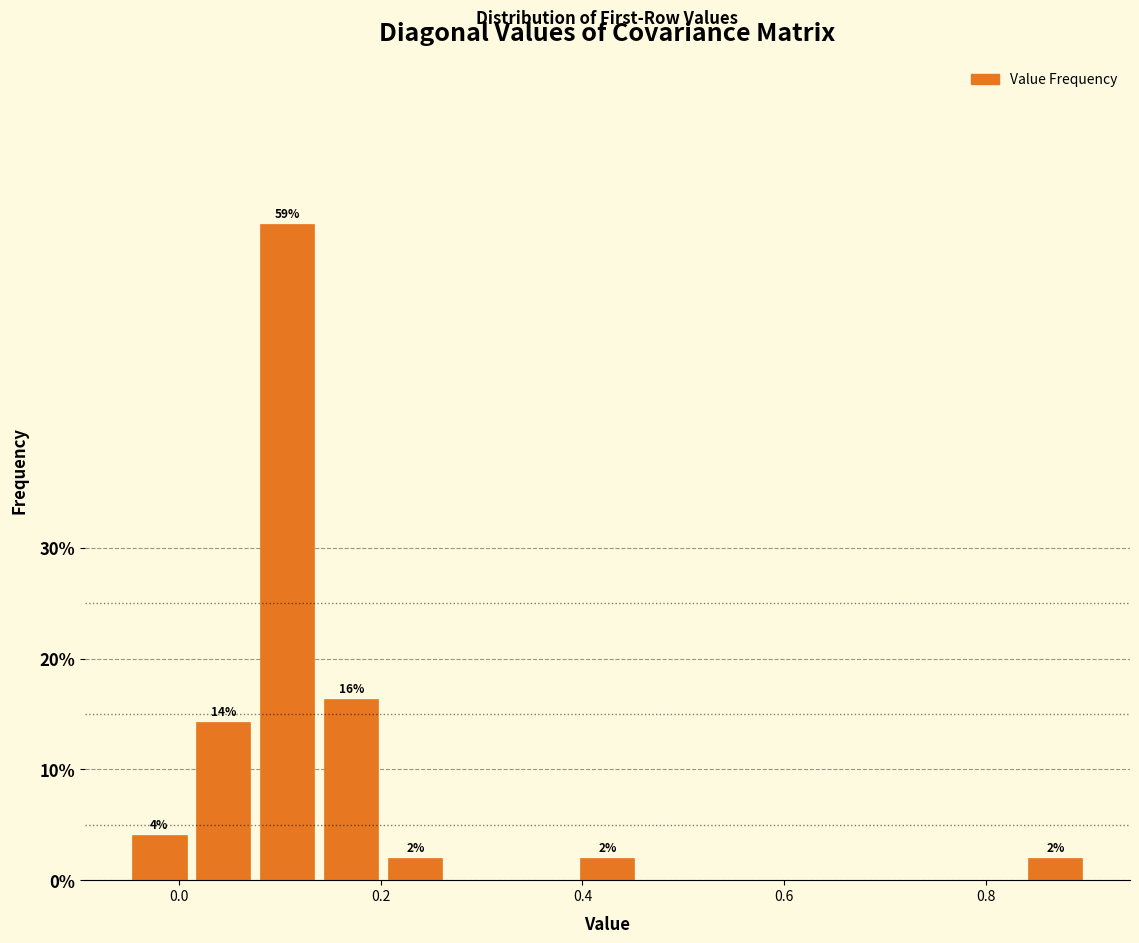

Read against the x-axis, roughly where is the centre of the tallest bar?

0.10